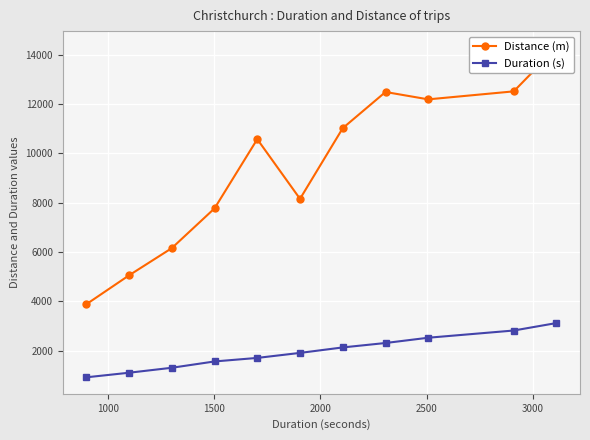

What is the lowest value of the Duration (s) series?

915.0